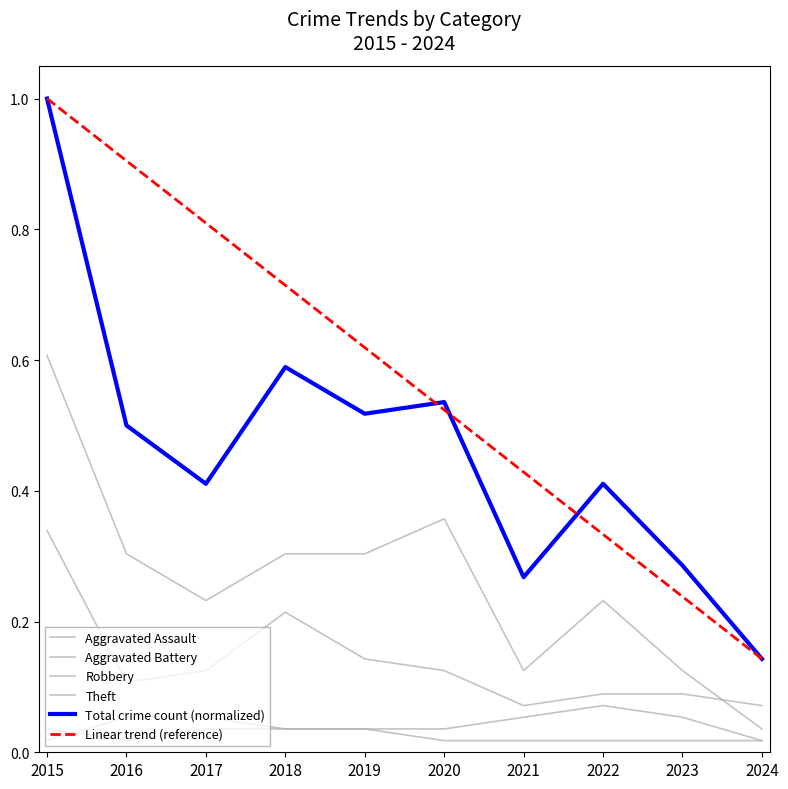

What is the sum of all Total values?

4.7